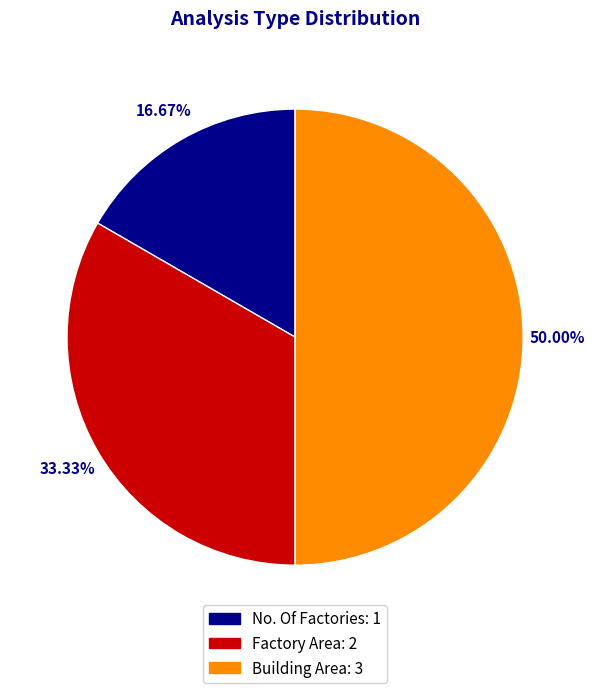

How many slices are in this pie chart?

3